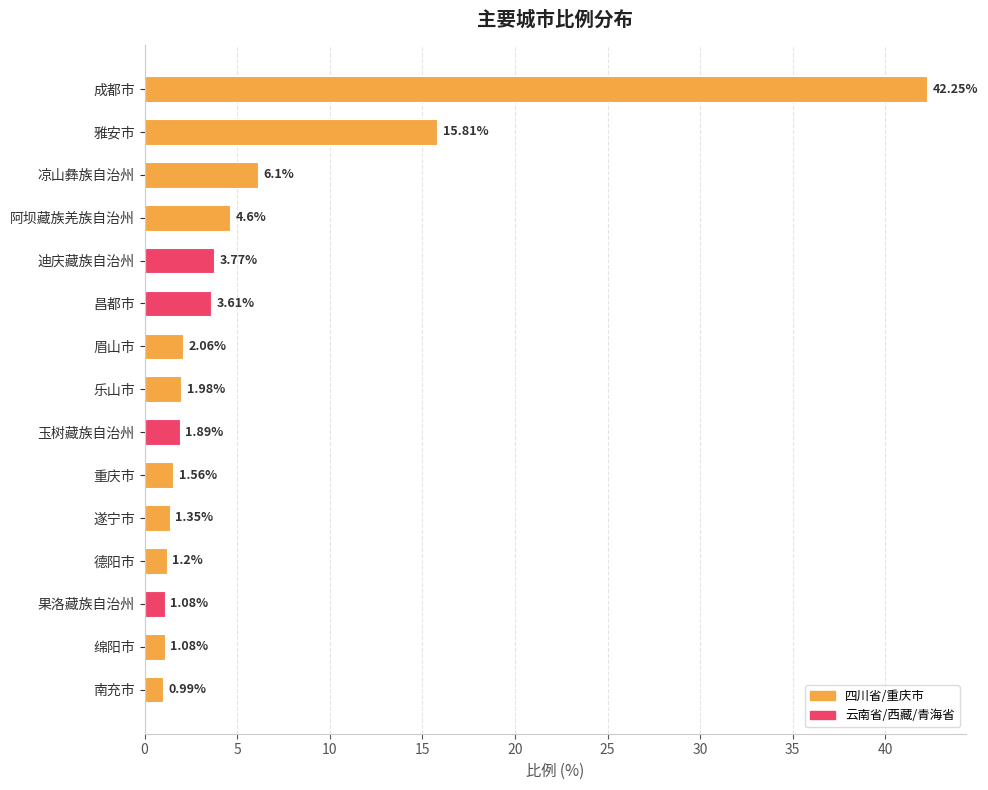

Which has a higher value, 重庆市 or 乐山市?

乐山市